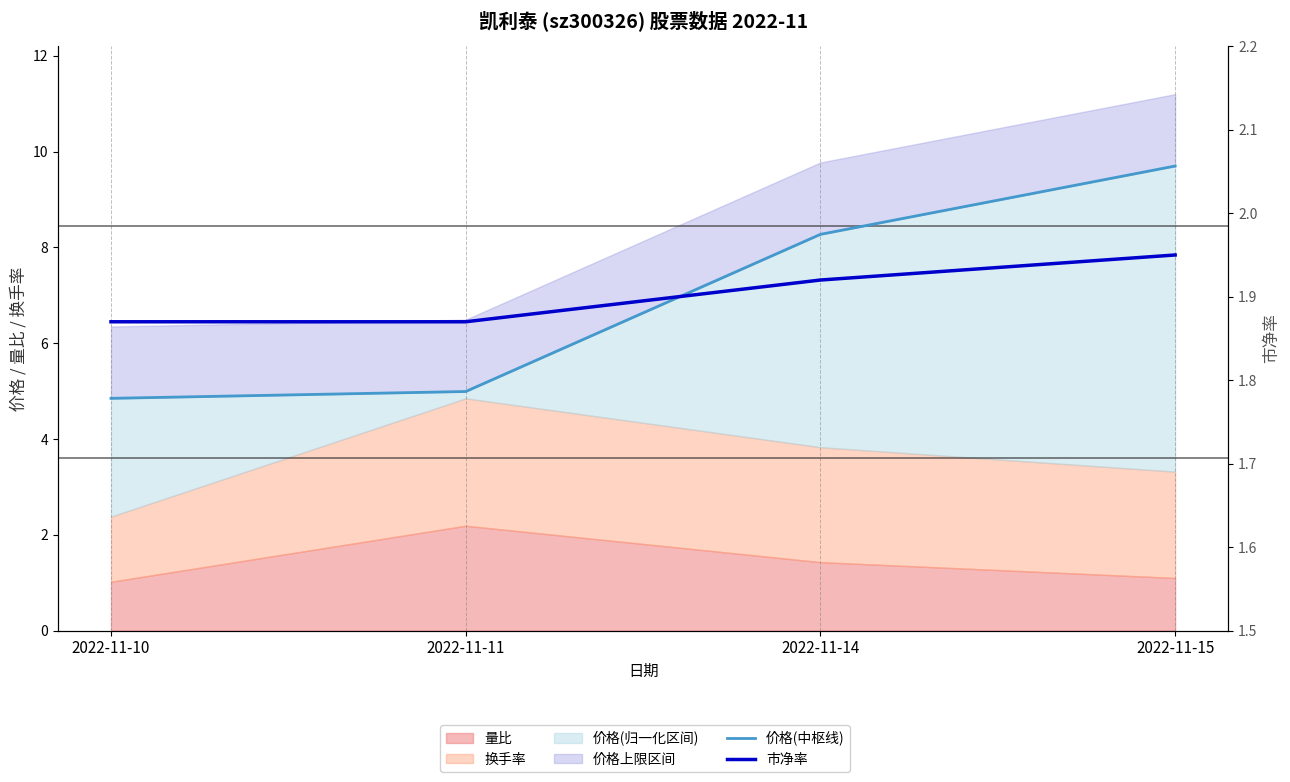

True or false: 市净率 and 价格(中枢线) intersect in this chart.

False